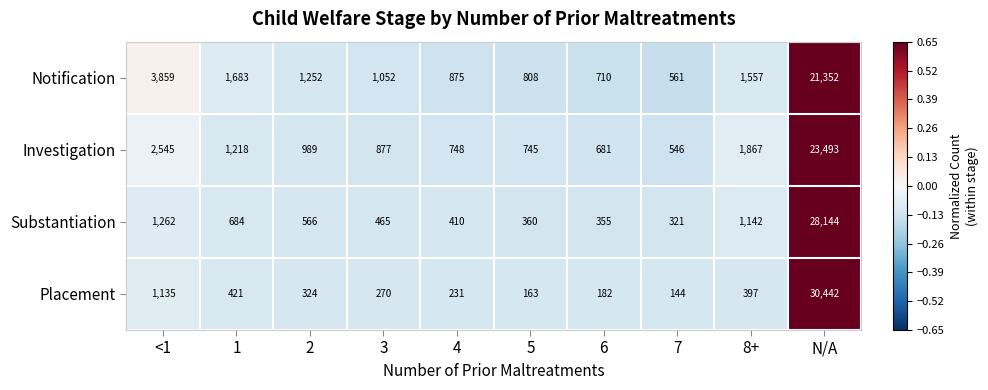

Which series has the widest spread of values?

Placement